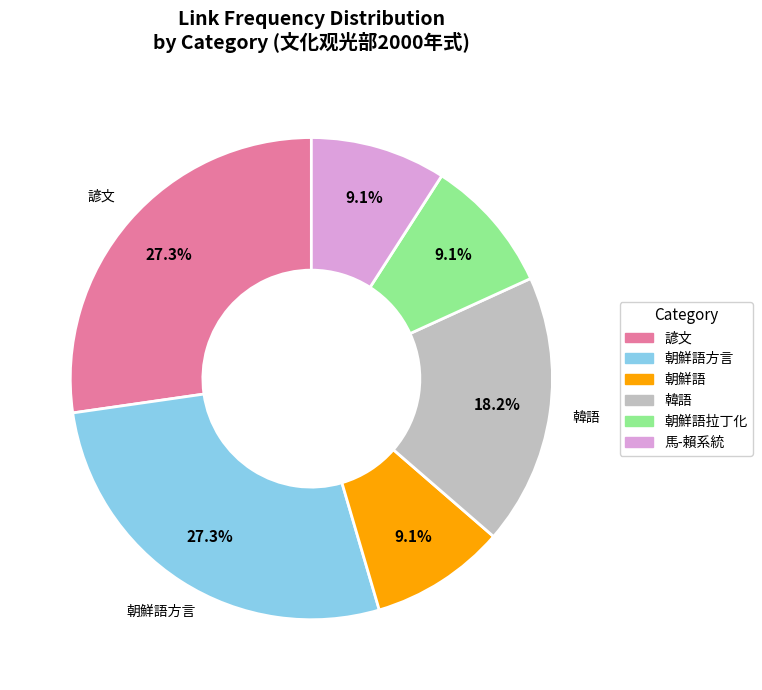

How many slices are in this pie chart?

6